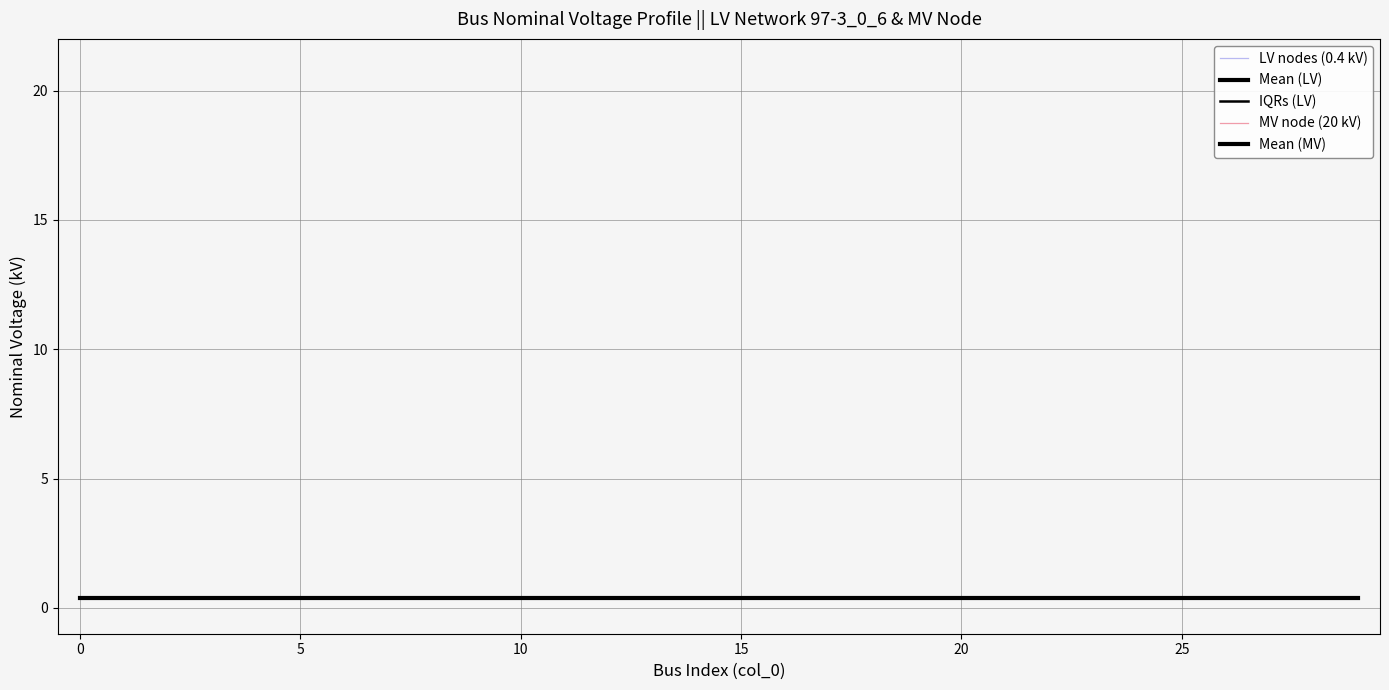

Reading right to left, list all the values displayed in this chart.

LV nodes (0.4 kV): 0.4	0.4	0.4	0.4	0.4	0.4	0.4	0.4	0.4	0.4	0.4	0.4	0.4	0.4	0.4	0.4	0.4	0.4	0.4	0.4	0.4	0.4	0.4	0.4	0.4	0.4	0.4	0.4	0.4	0.4
Mean (LV): 0.4	0.4	0.4	0.4	0.4	0.4	0.4	0.4	0.4	0.4	0.4	0.4	0.4	0.4	0.4	0.4	0.4	0.4	0.4	0.4	0.4	0.4	0.4	0.4	0.4	0.4	0.4	0.4	0.4	0.4
IQRs (LV): 0.4	0.4	0.4	0.4	0.4	0.4	0.4	0.4	0.4	0.4	0.4	0.4	0.4	0.4	0.4	0.4	0.4	0.4	0.4	0.4	0.4	0.4	0.4	0.4	0.4	0.4	0.4	0.4	0.4	0.4